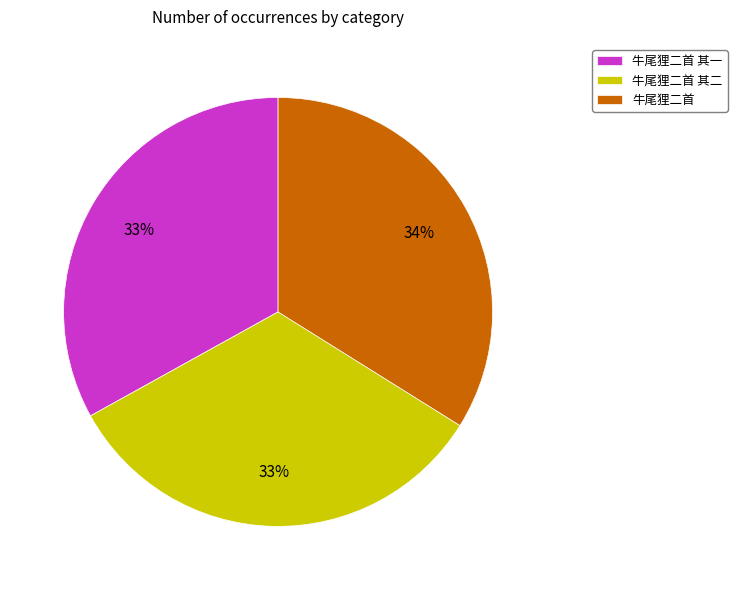

What percentage is the 牛尾狸二首 其一 slice, to the nearest percent?

33%